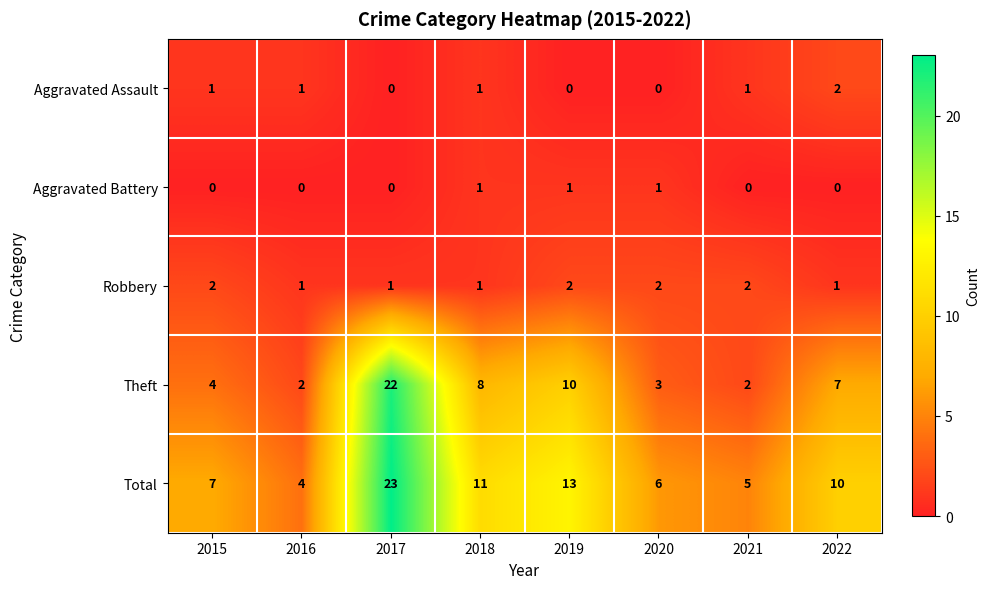

Is it true that Robbery equals 1 at 2019?

False